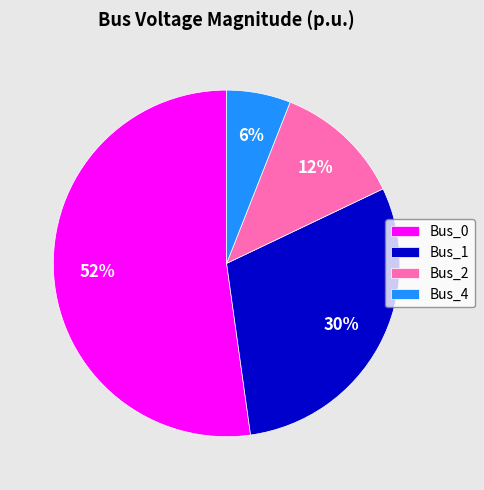

Do Bus_1 and Bus_4 together represent more than half of the pie?

No